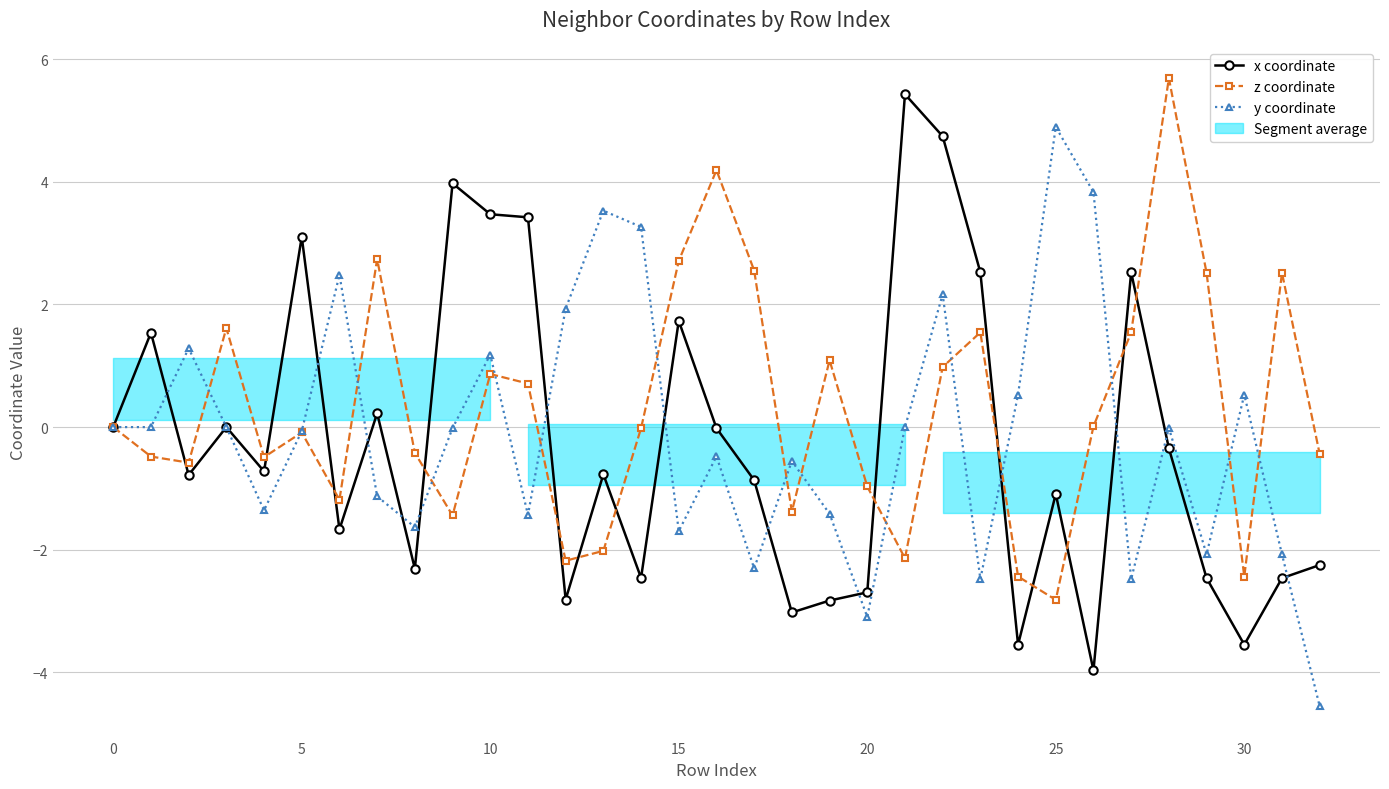

Reading right to left, transcribe all the data shown in this chart.

x coordinate: -2.2	-2.5	-3.5	-2.5	-0.3	2.5	-4.0	-1.1	-3.5	2.5	4.7	5.4	-2.7	-2.8	-3.0	-0.9	-0.0	1.7	-2.5	-0.8	-2.8	3.4	3.5	4.0	-2.3	0.2	-1.7	3.1	-0.7	-0.0	-0.8	1.5	0.0
z coordinate: -0.4	2.5	-2.4	2.5	5.7	1.5	0.0	-2.8	-2.4	1.5	1.0	-2.1	-1.0	1.1	-1.4	2.6	4.2	2.7	-0.0	-2.0	-2.2	0.7	0.9	-1.4	-0.4	2.7	-1.2	-0.1	-0.5	1.6	-0.6	-0.5	0.0
y coordinate: -4.5	-2.1	0.5	-2.1	-0.0	-2.5	3.8	4.9	0.5	-2.5	2.2	-0.0	-3.1	-1.4	-0.6	-2.3	-0.5	-1.7	3.3	3.5	1.9	-1.4	1.2	-0.0	-1.6	-1.1	2.5	-0.1	-1.4	0.0	1.3	-0.0	0.0